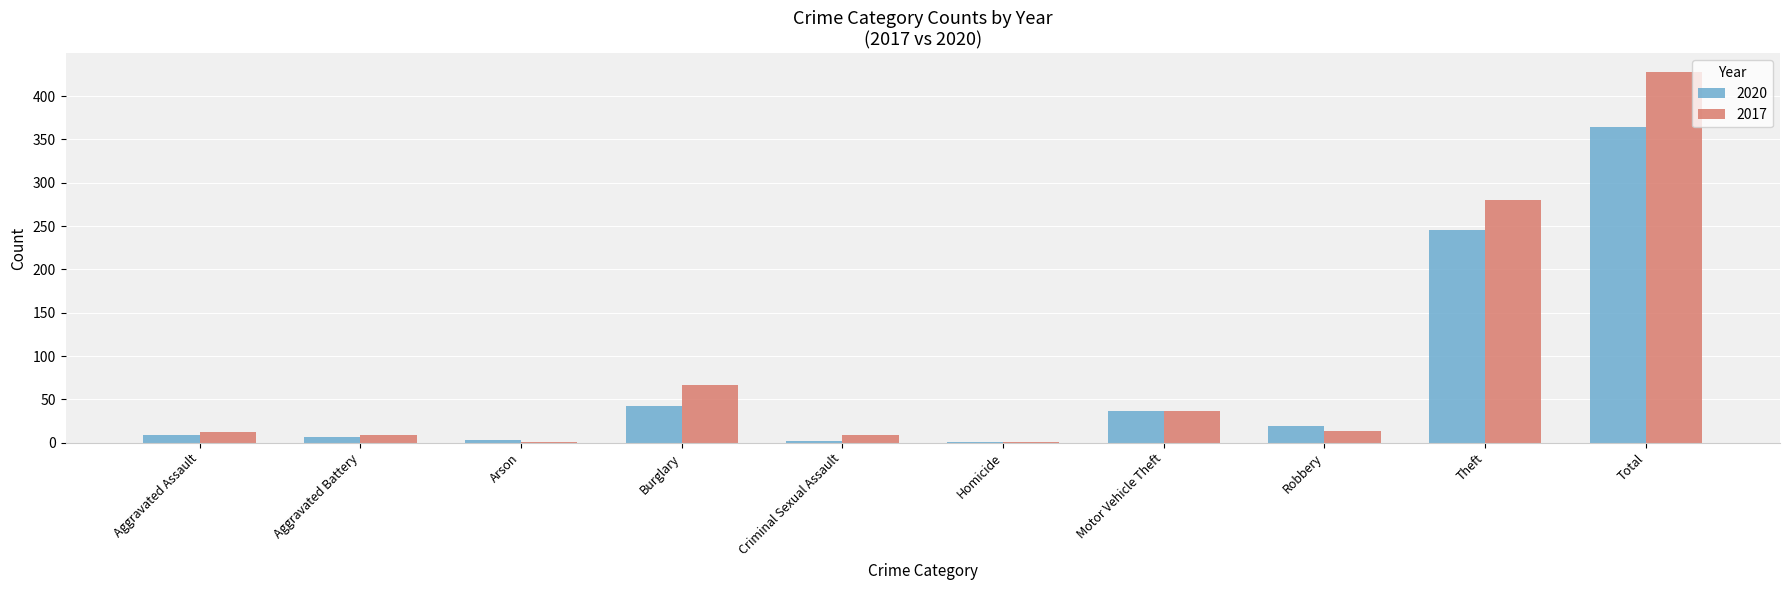

Which series has the largest range (max minus min)?

2017